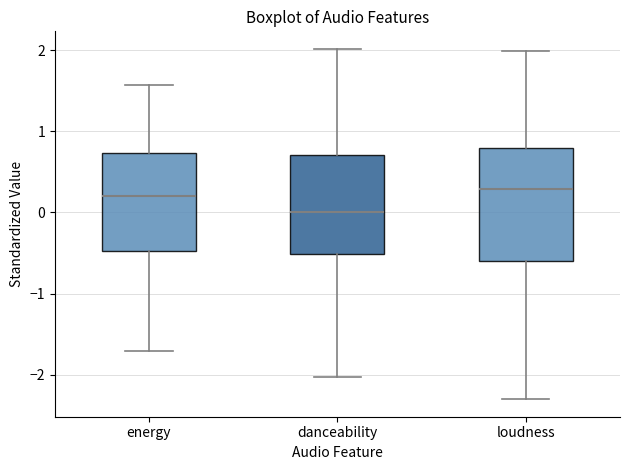

Where does the lower whisker of the box for energy end on the y-axis? The values are not printed on the chart, so give them approximately, as read against the axis.

-1.7